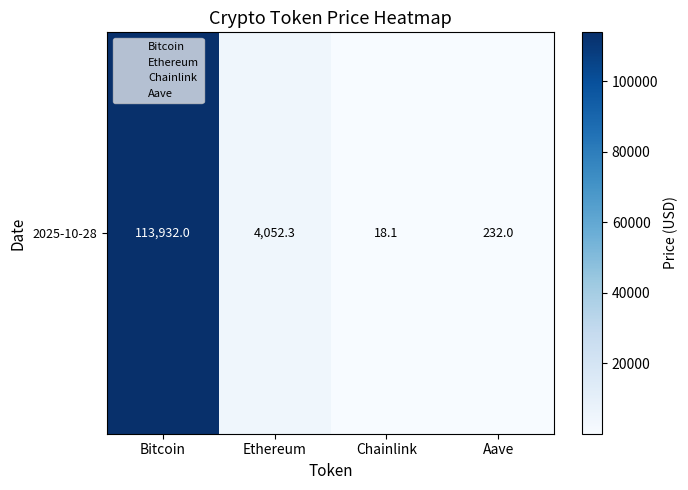

What value does the data have at Chainlink?

18.1